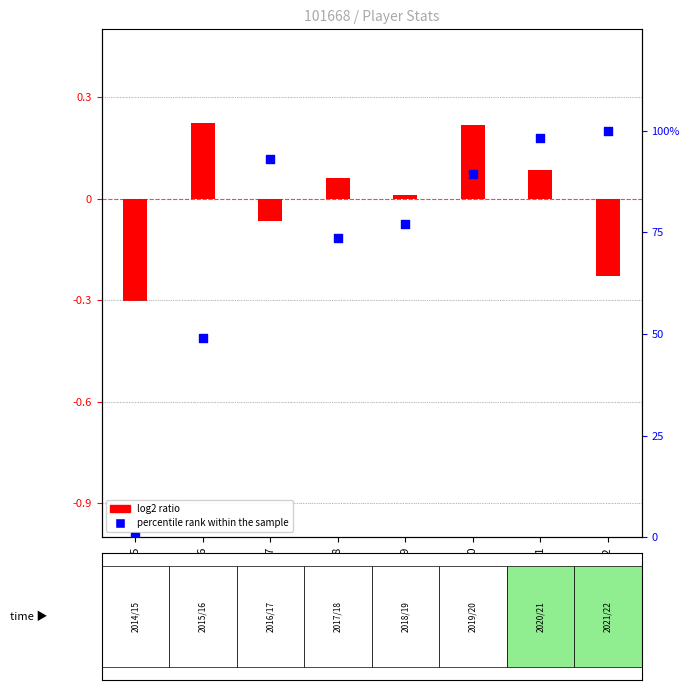

What is the change in value from 2017/18 to 2021/22?

+26.3